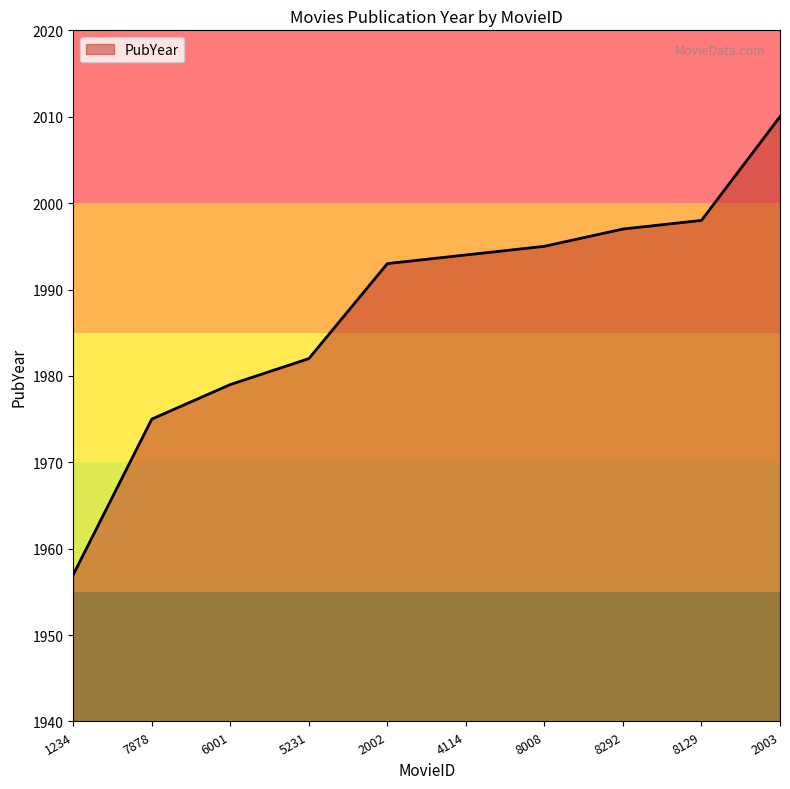

What position from the left is 2002?

5